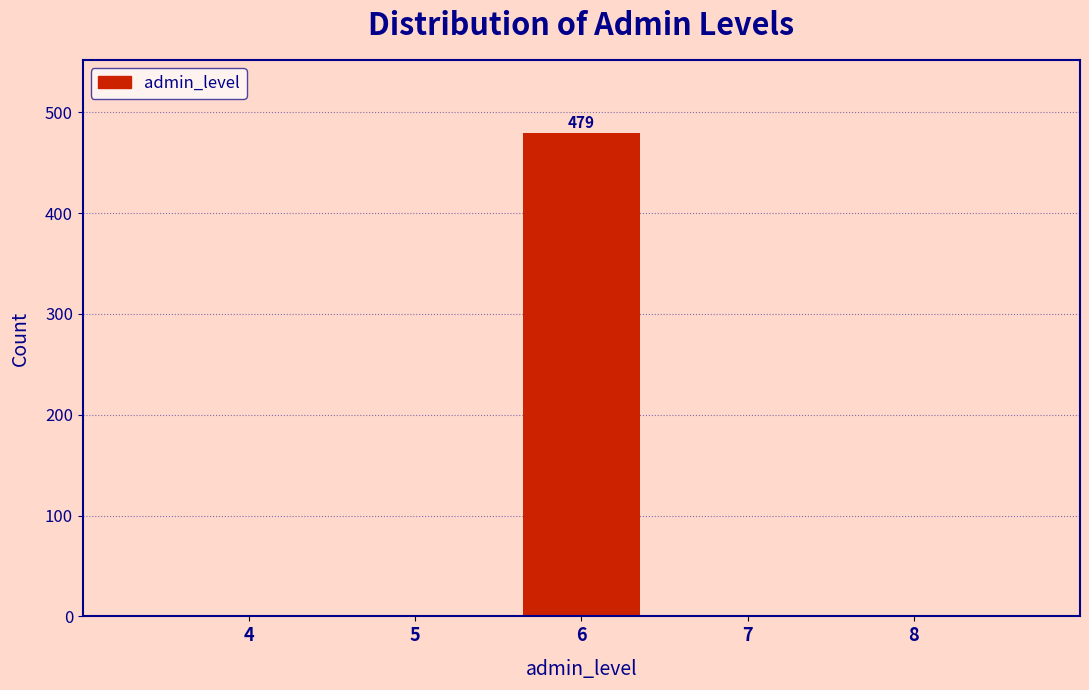

Reading left to right, what are all the values shown in this chart?

4=0	5=0	6=479	7=0	8=0